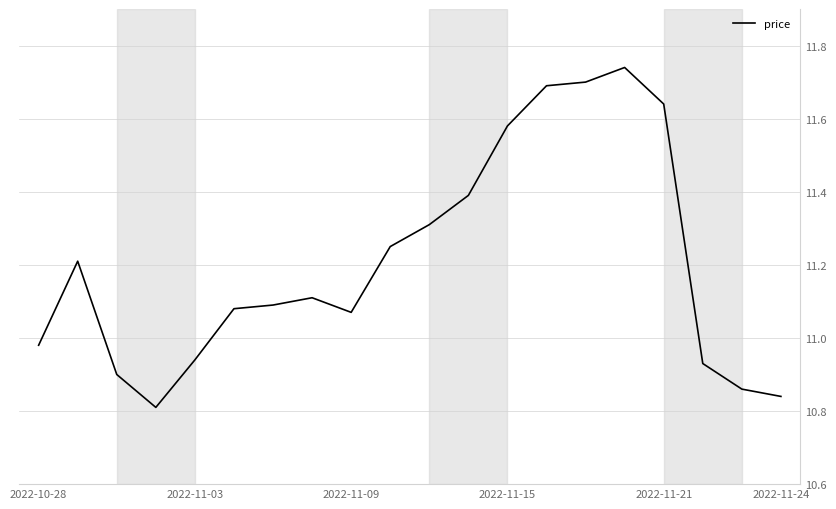

How many lines are shown in the chart?

1